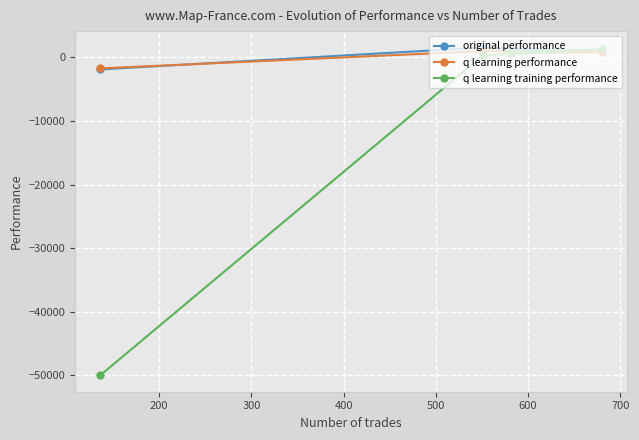

How many lines are shown in the chart?

3